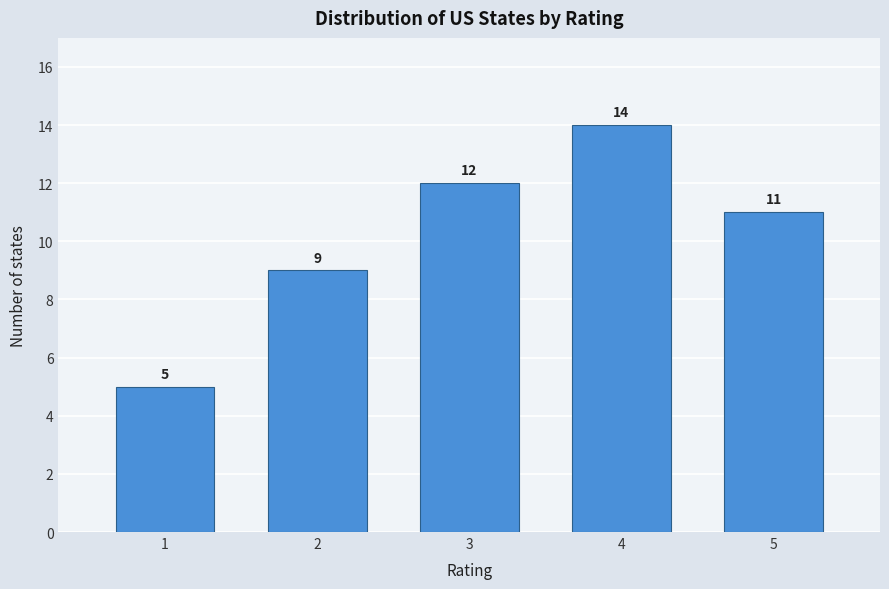

Reading left to right, transcribe all the data shown in this chart.

5	9	12	14	11